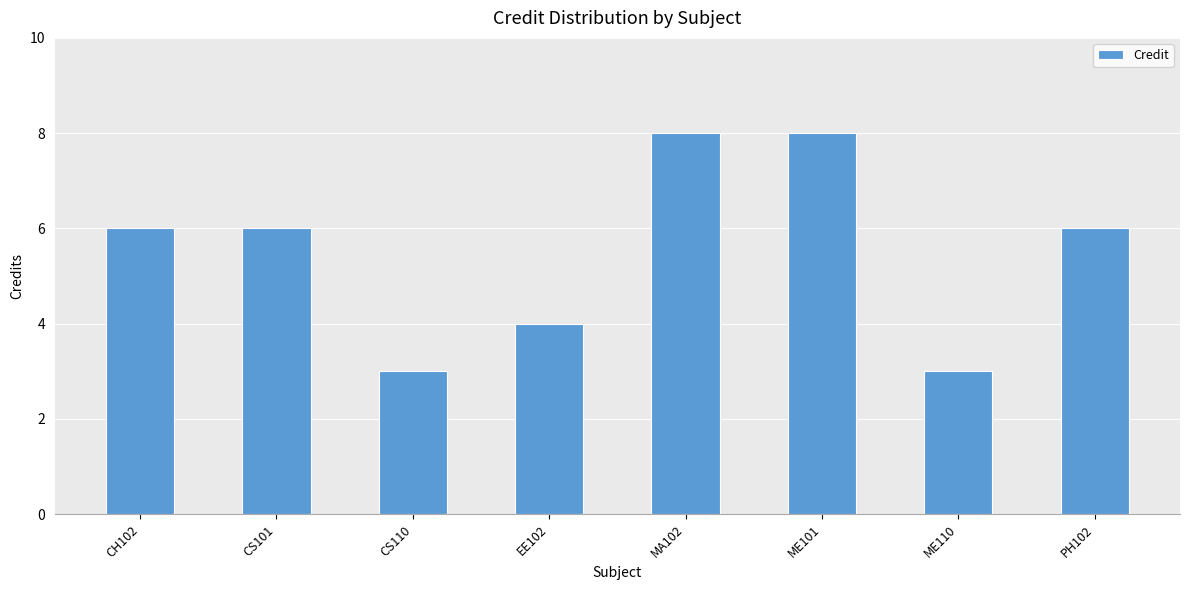

How many bars are there in total?

8